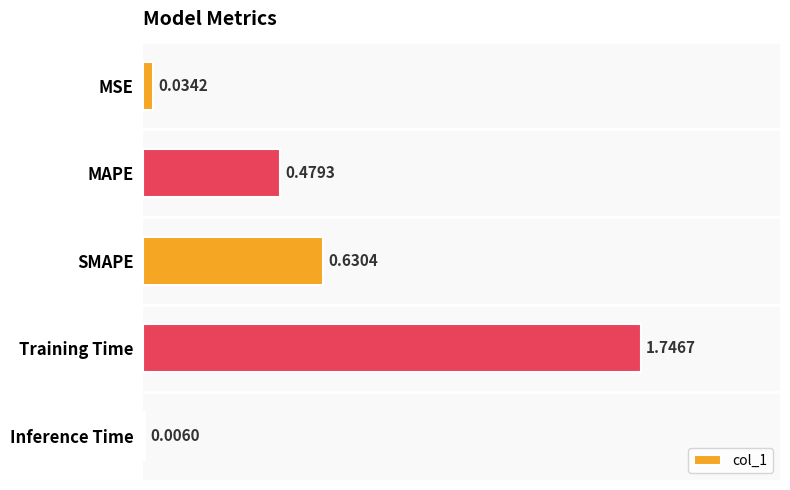

At which label is the value closest to 0?

Inference Time